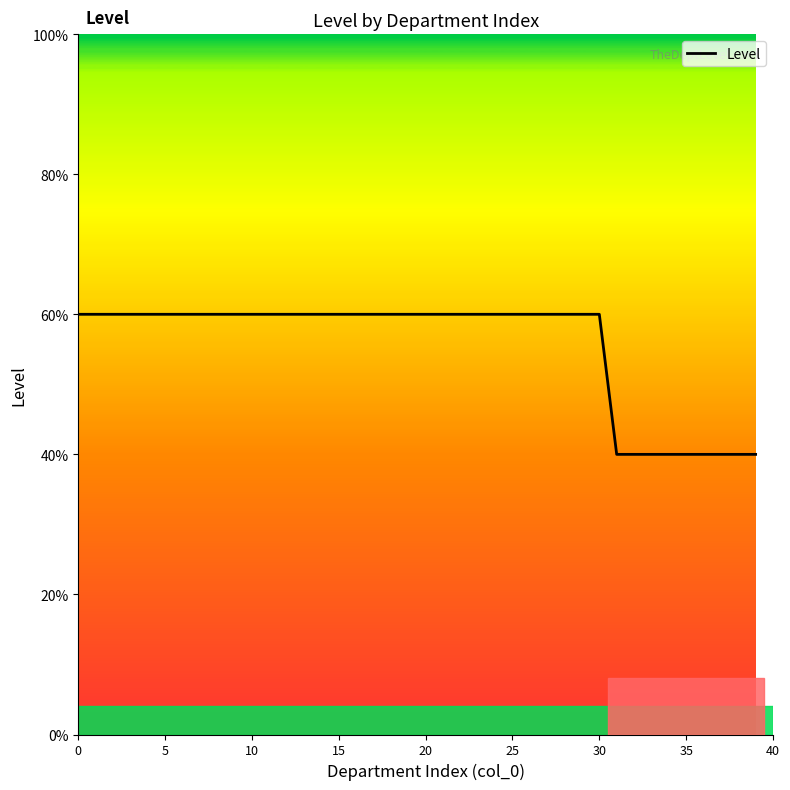

Does the chart have visible grid lines?

No